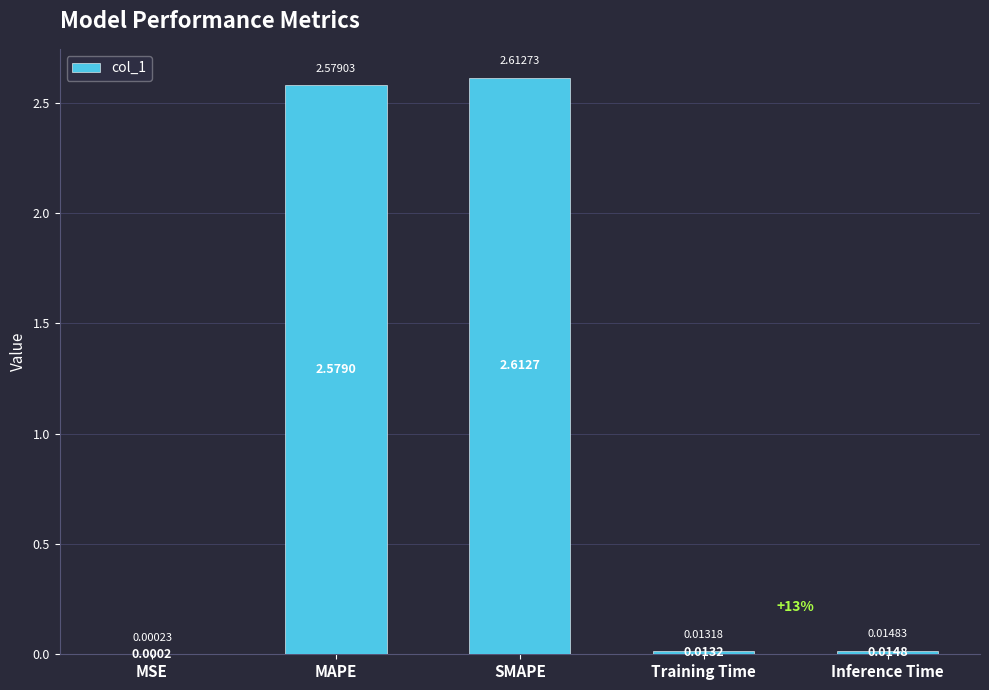

The value at SMAPE is 1.4. True or false?

False